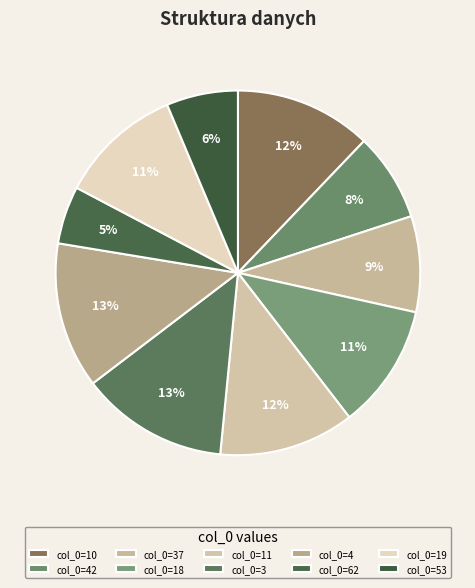

Count the number of slices in the pie.

10